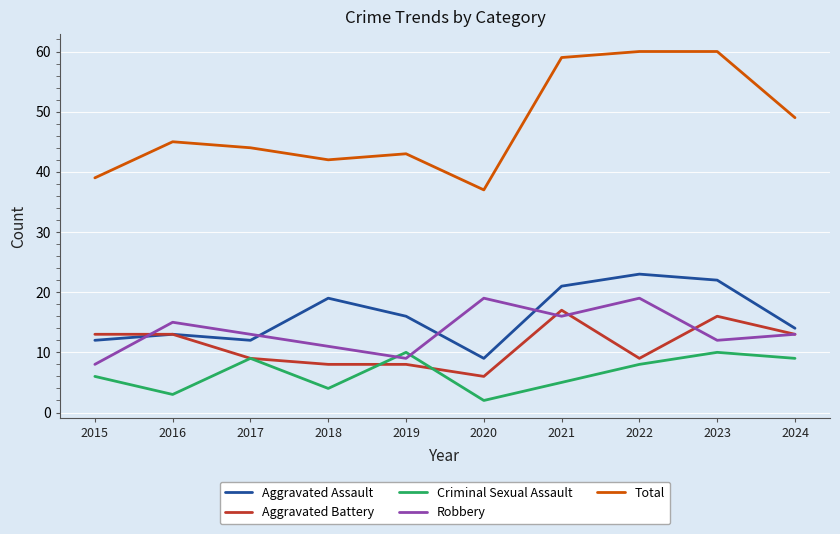

True or false: Total and Aggravated Assault cross at least once.

False